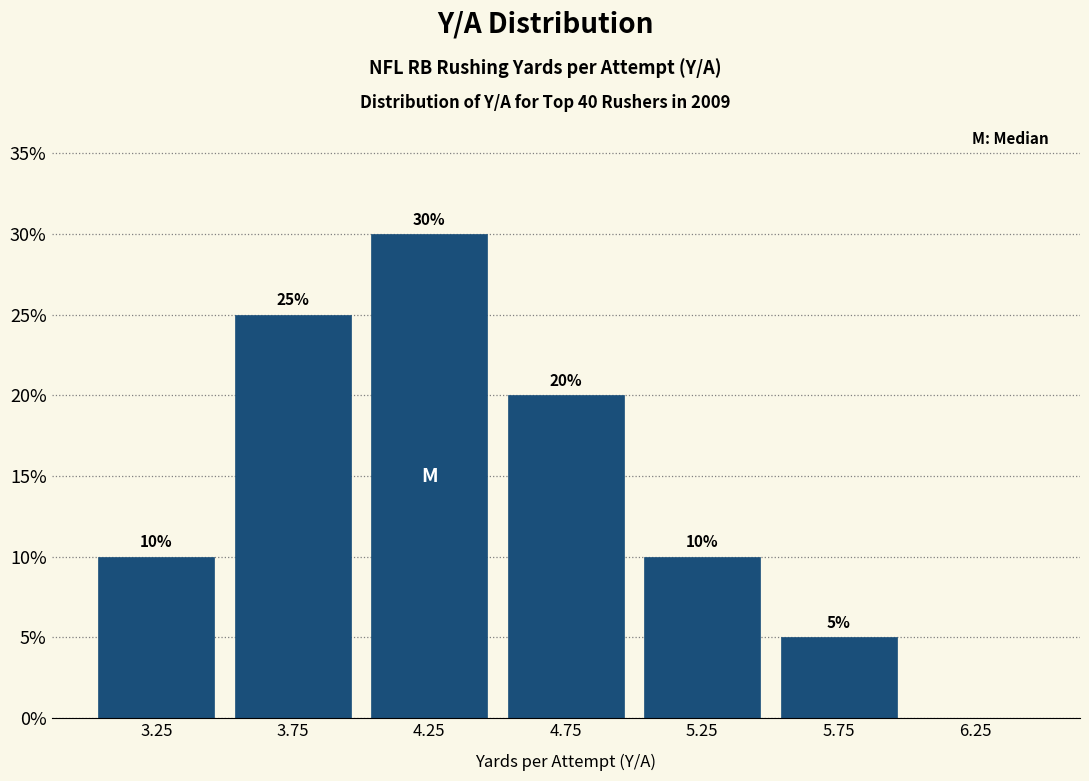

Which range on the x-axis has the tallest bar?

4.0 to 4.5